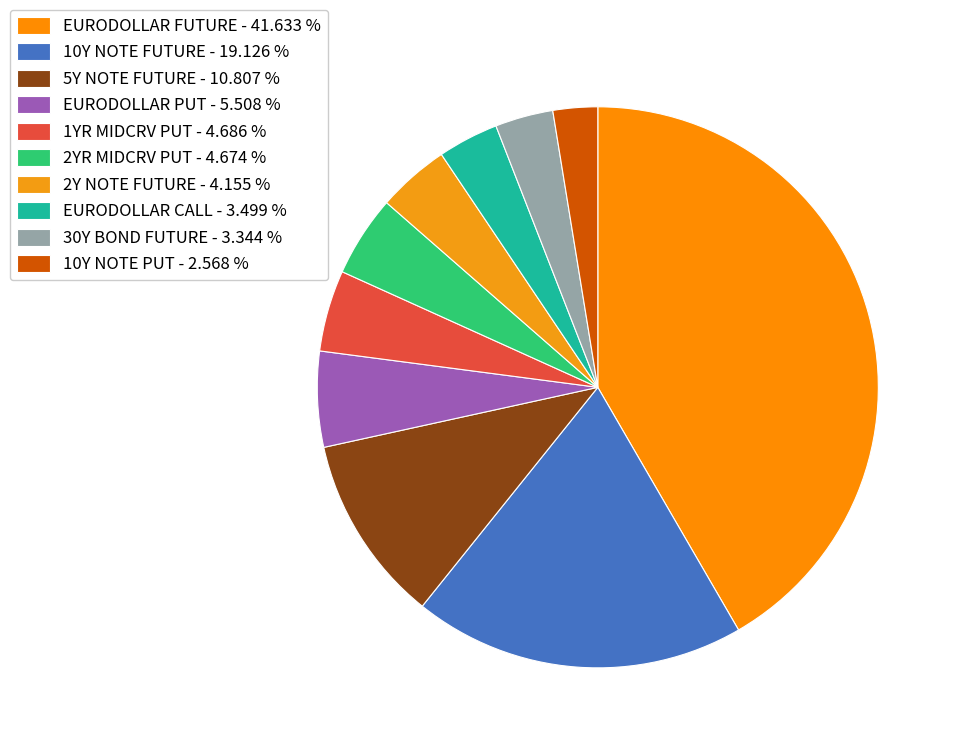

The 2YR MIDCRV PUT slice represents 5% of the pie. True or false?

True